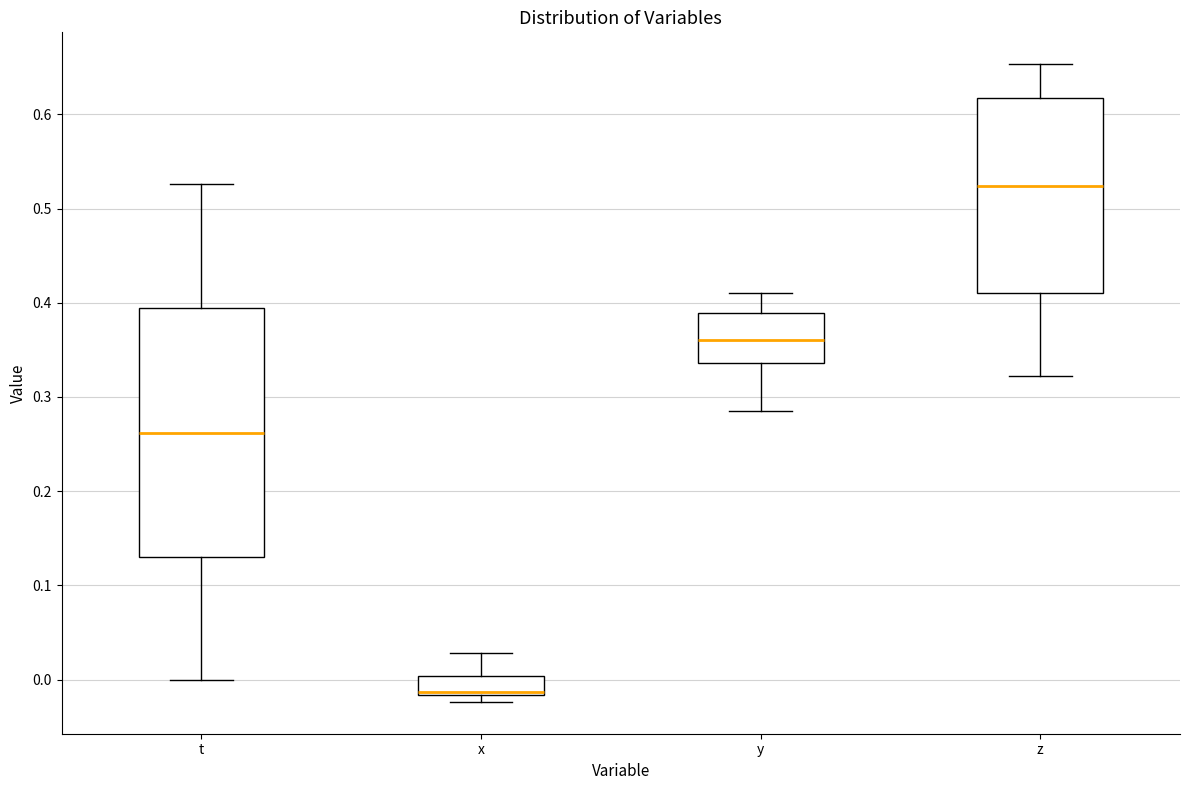

Reading left to right, transcribe this box plot: for each box, give where its median line is, the range the box spans, and where its two whiskers end, as read against the y-axis. The values are not printed on the chart, so give them approximately, as read against the axis.

t: median 0.26, box 0.13 to 0.39, whiskers 0.00 to 0.53
x: median -0.01 (drawn on the box's lower edge), box -0.02 to 0.00, whiskers -0.02 (just below the box's lower edge) to 0.03
y: median 0.36, box 0.34 to 0.39, whiskers 0.28 to 0.41
z: median 0.52, box 0.41 to 0.62, whiskers 0.32 to 0.65